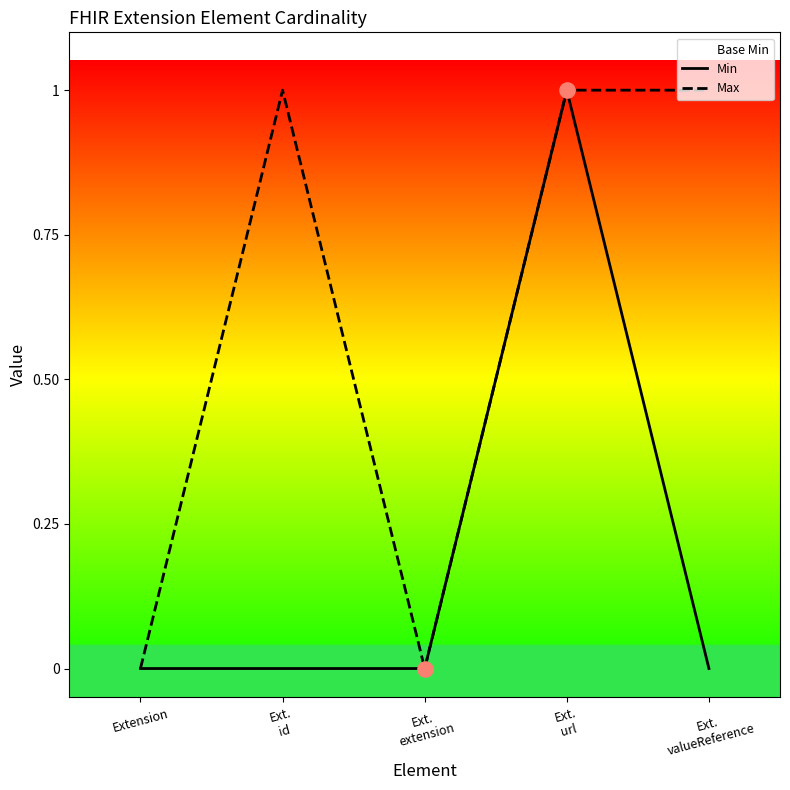

At how many categories does at least one series exceed 0?

3